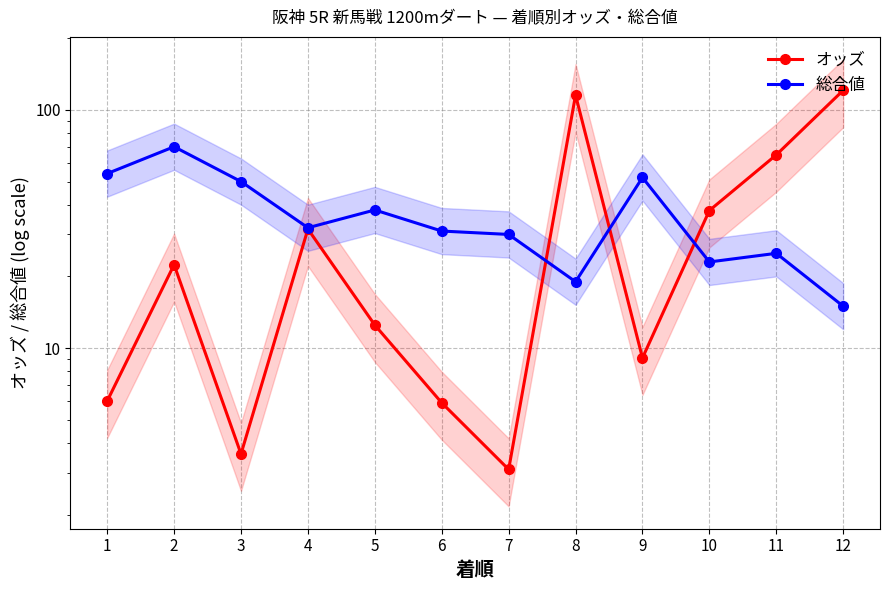

The value of 総合値 at 1 is 93.3. True or false?

False